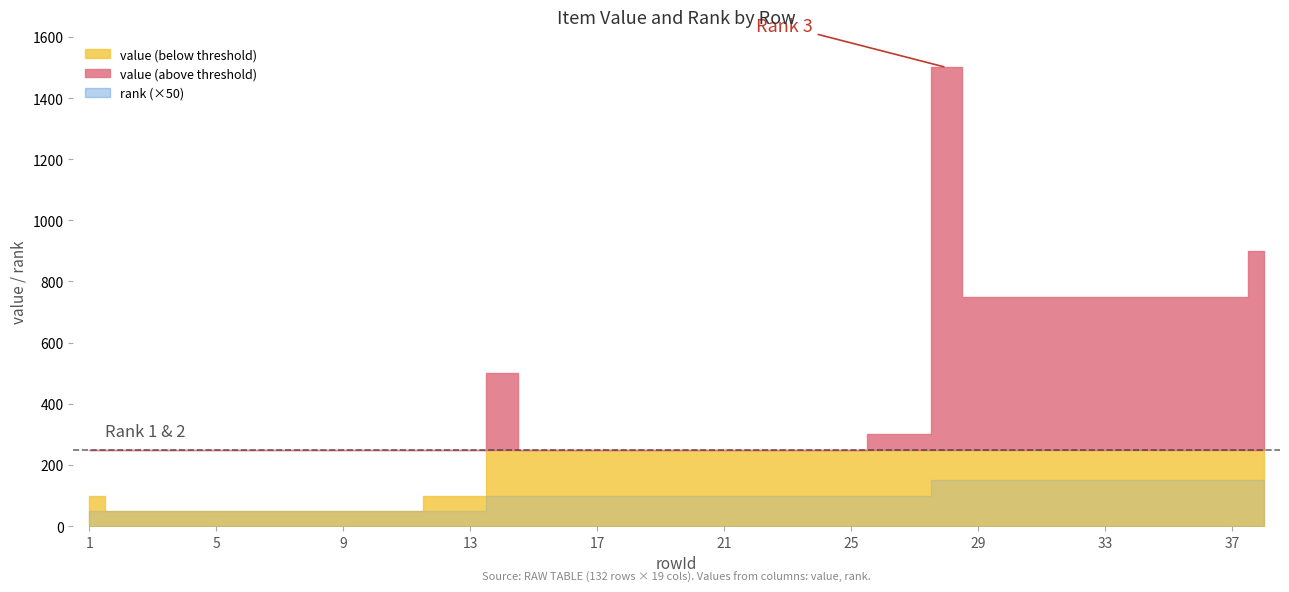

What are all the series names shown in the legend?

value, rank